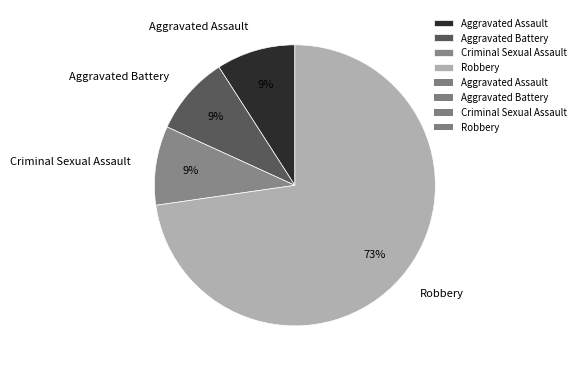

What is the ratio of the value at Aggravated Assault to the value at Aggravated Battery?

1.0